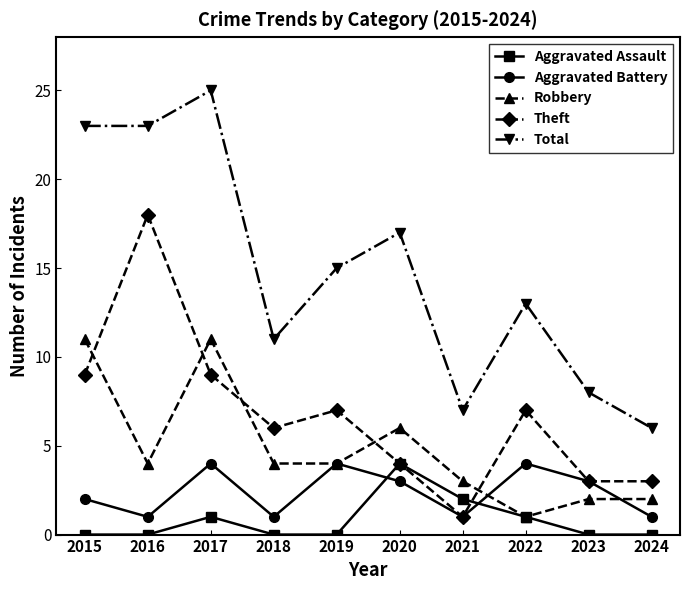

How many lines are shown in the chart?

5